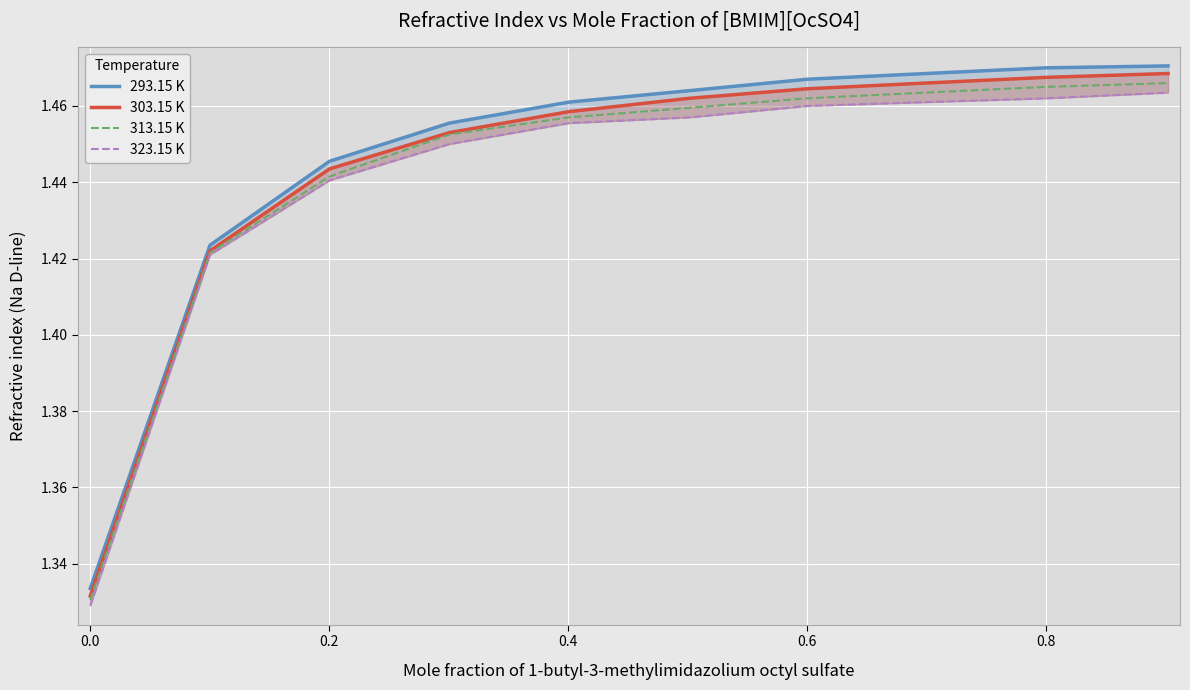

What is the maximum value for 323.15 K?

1.5